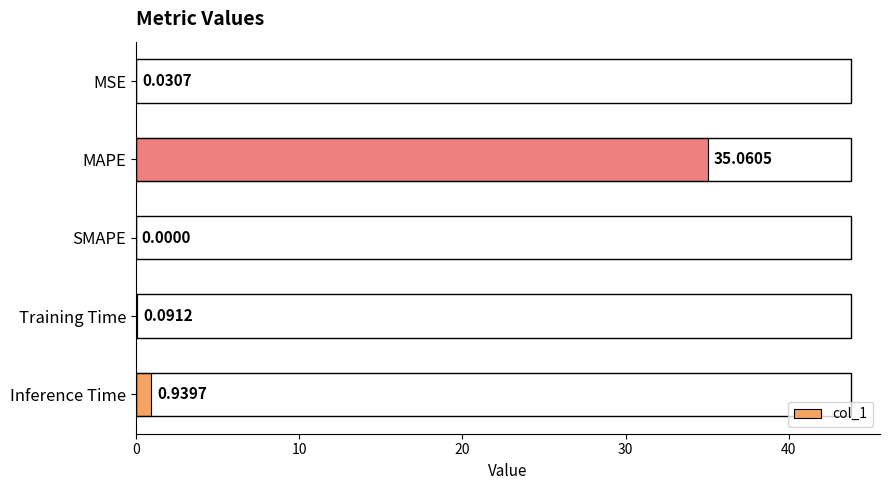

Which category has the highest value across all series?

MAPE